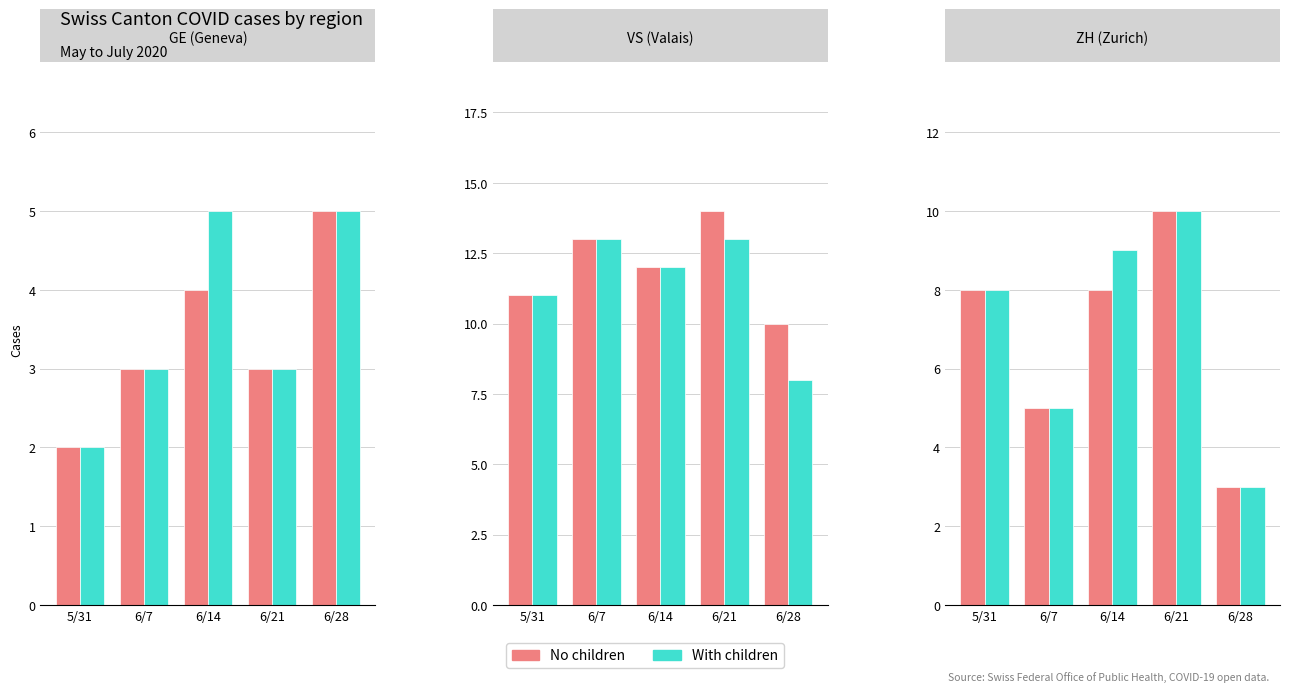

How many values in the With children series exceed 8?

2